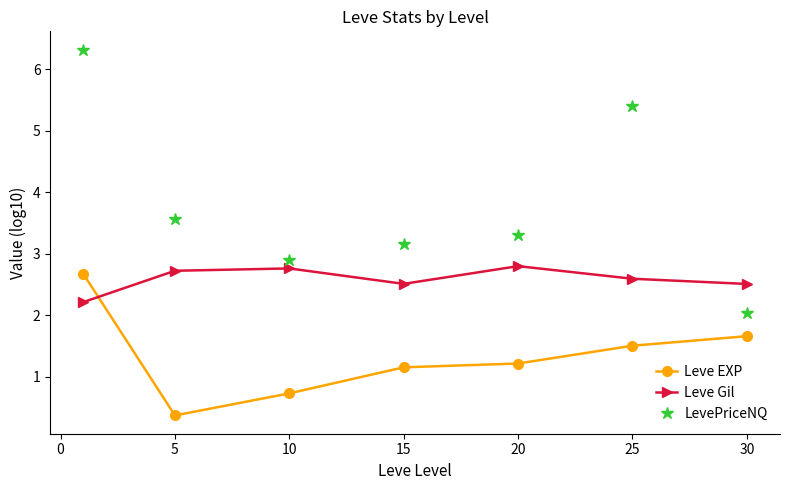

True or false: Leve EXP has more than 2 interior local peaks.

False